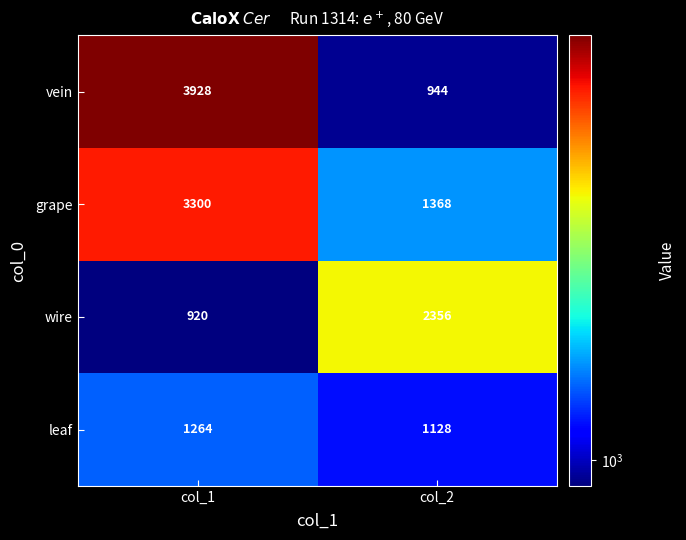

The value of grape at col_1 is 3300. True or false?

True